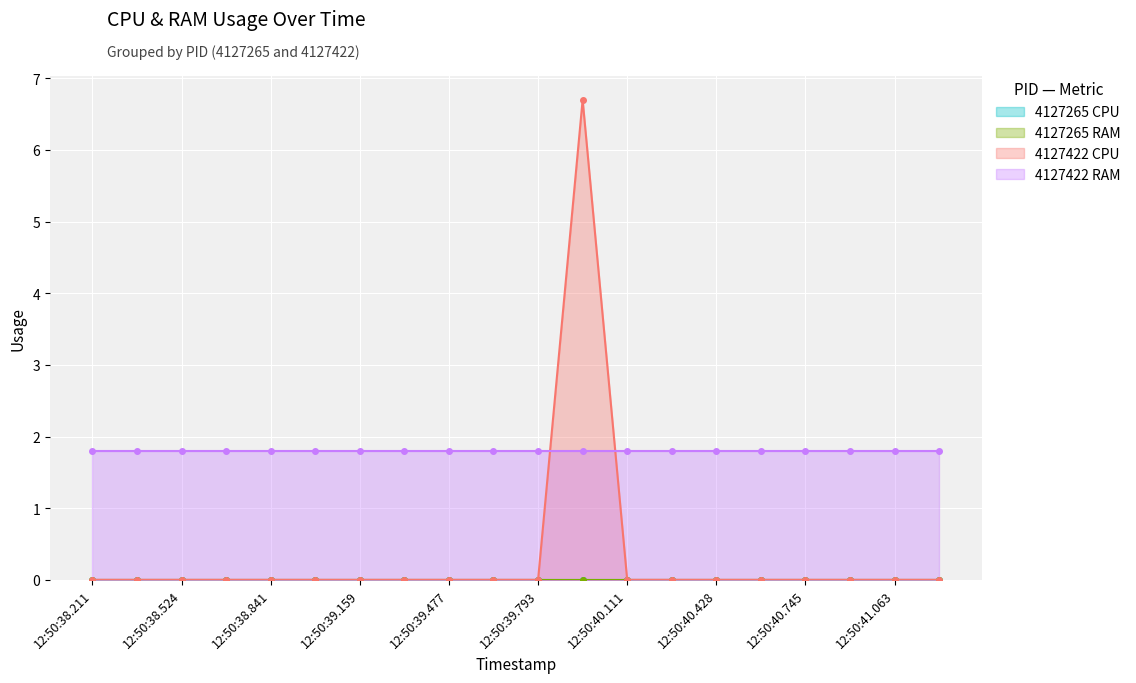

The value of 4127422 CPU at 12:50:38.841 is 0.0. True or false?

True